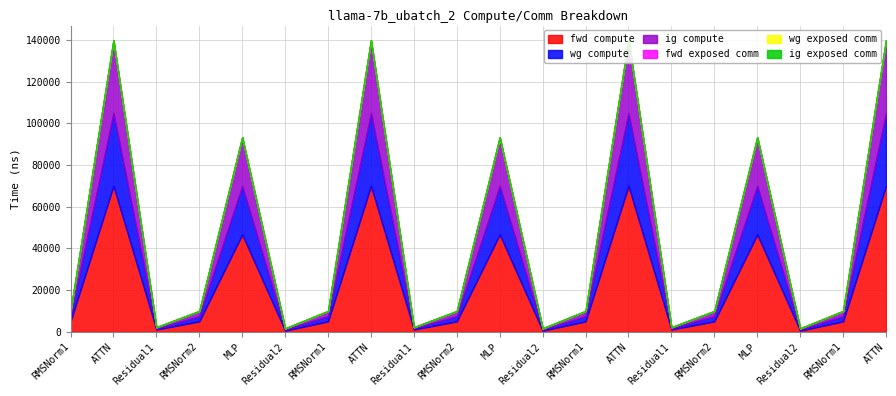

Which series has the largest total across all categories?

fwd compute